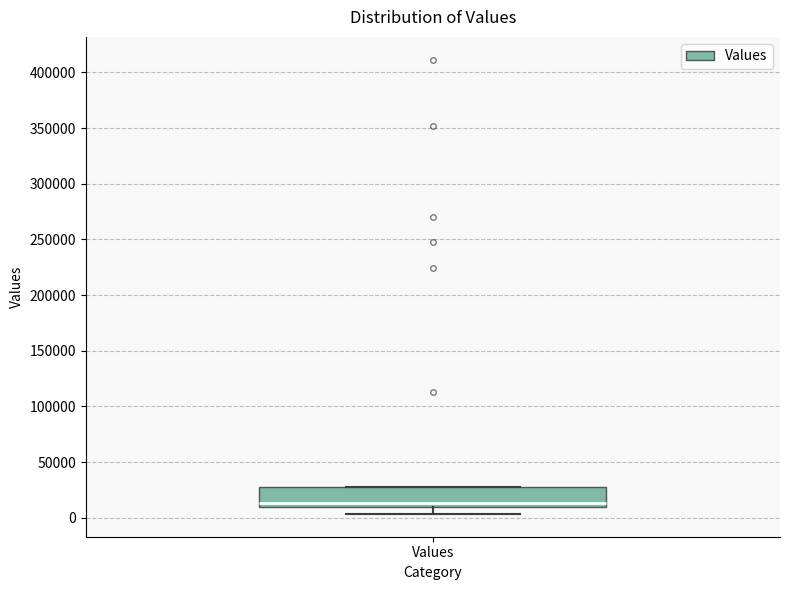

Where does the lower whisker of the box for Values end on the y-axis? The values are not printed on the chart, so give them approximately, as read against the axis.

5000